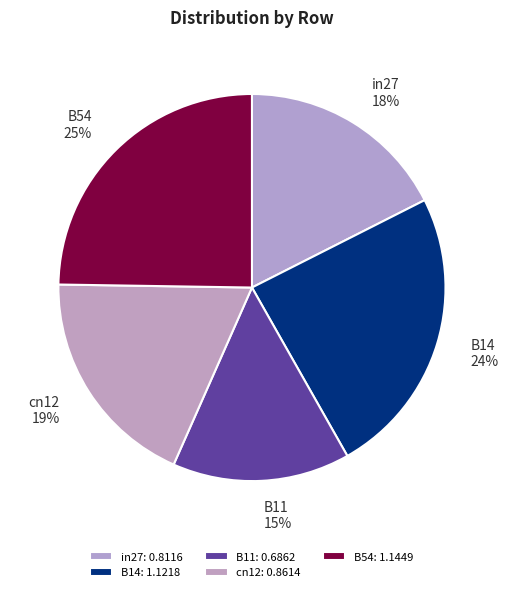

To the nearest percent, what is the difference between the B54 and cn12 slice percentages?

6%